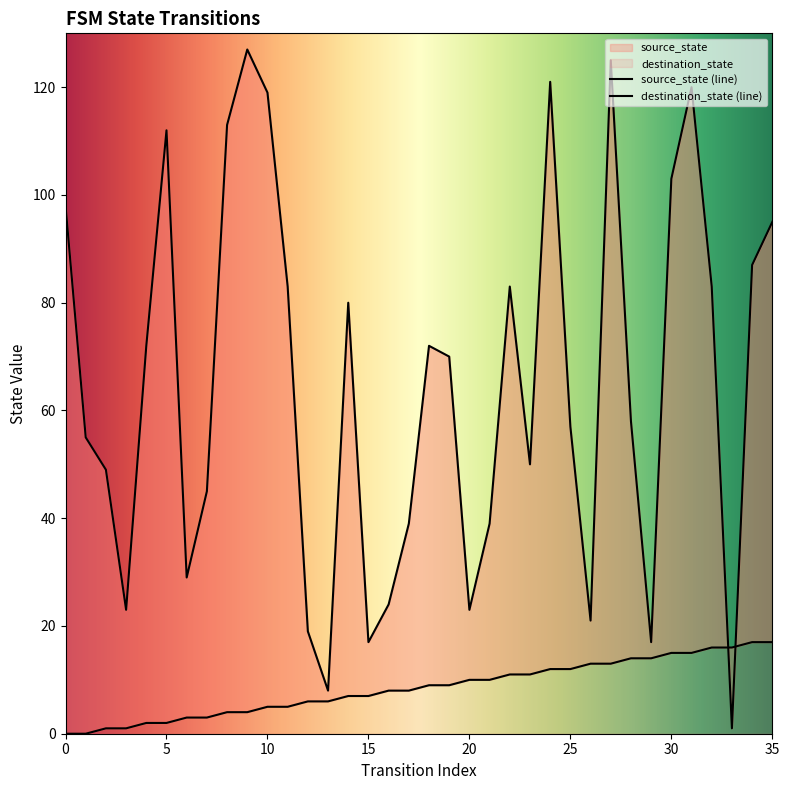

List the labels in order of destination_state value, largest first.

9, 27, 24, 31, 10, 8, 5, 30, 0, 35, 34, 11, 22, 32, 14, 4, 18, 19, 28, 25, 1, 23, 2, 7, 17, 21, 6, 16, 3, 20, 26, 12, 15, 29, 13, 33